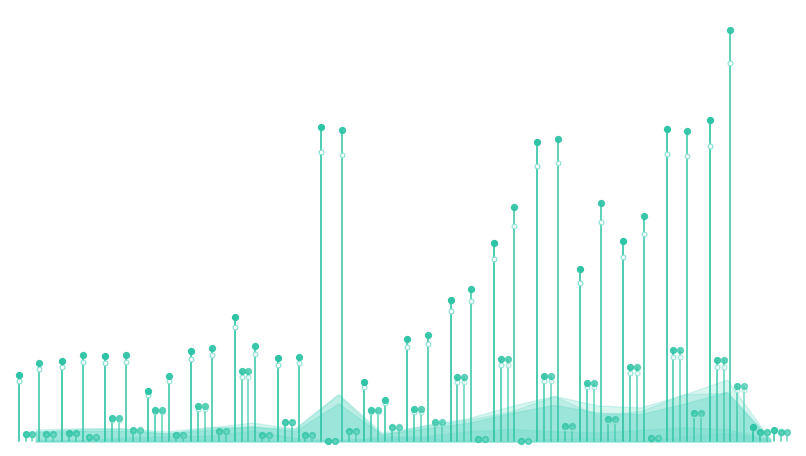

Is the value of Prestamos a largo plazo activos at 10 greater than the value of III. Pasivos netos contraidos at 12.5?

No